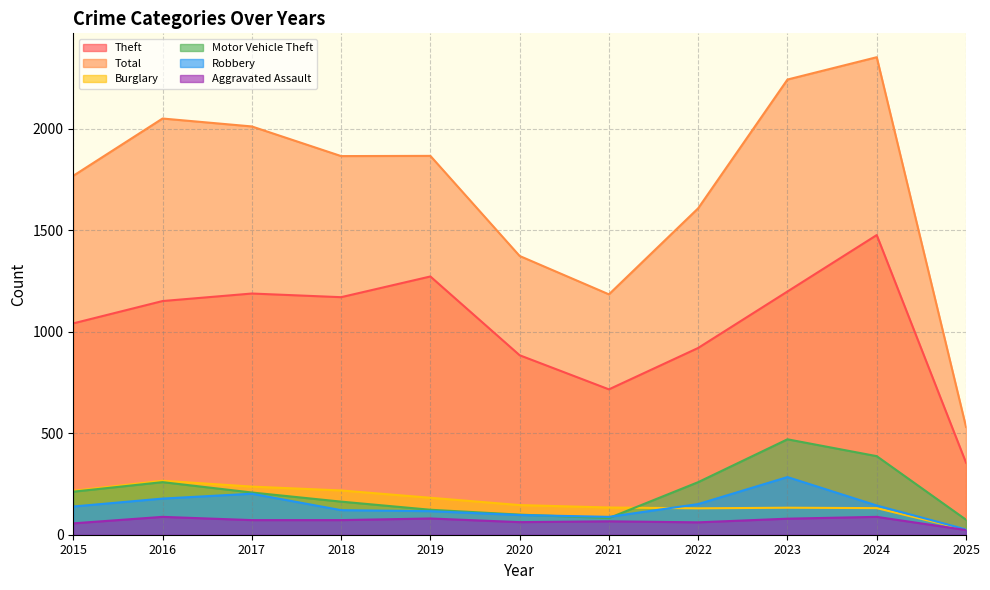

What is the total value across all series at 2016?

3992